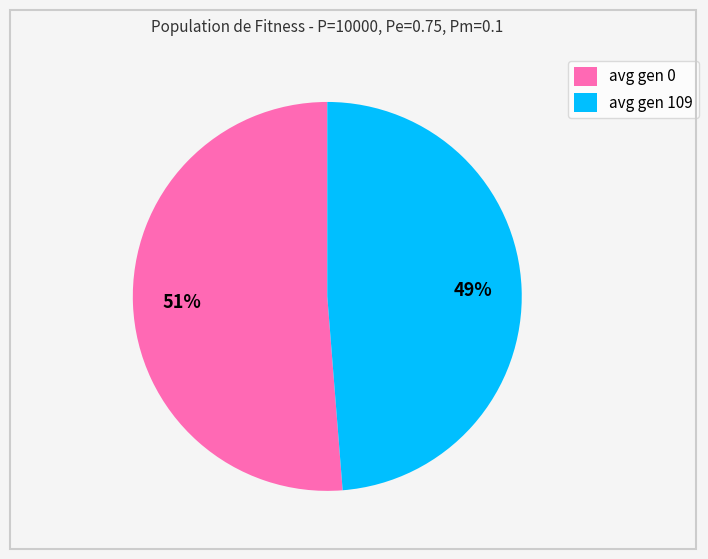

Combined, do avg gen 109 and avg gen 0 account for over 50%?

Yes